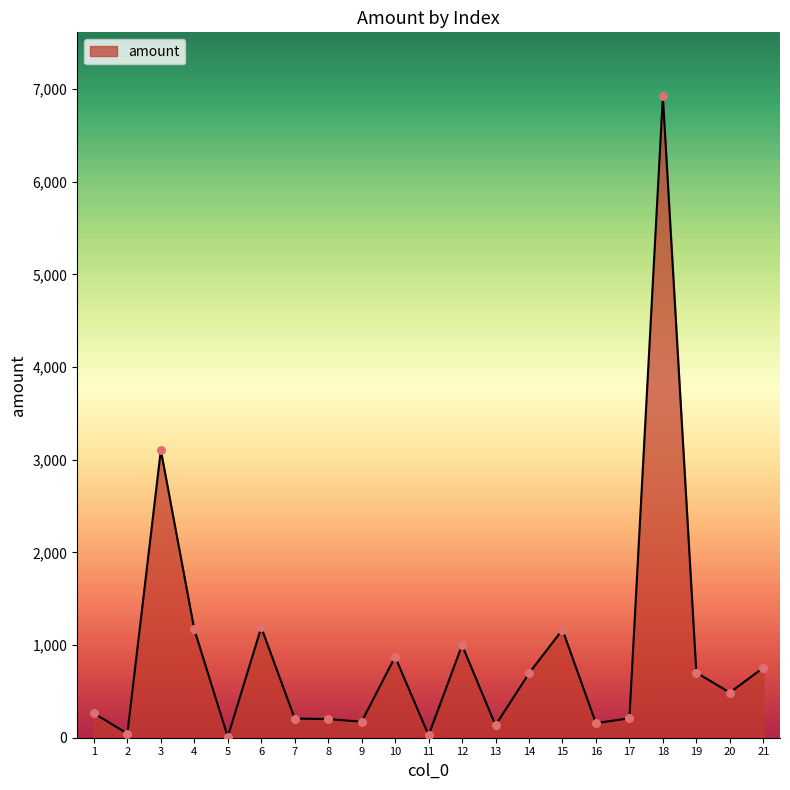

Approximately how many times larger is the value at 13 compared to 9?

0.8